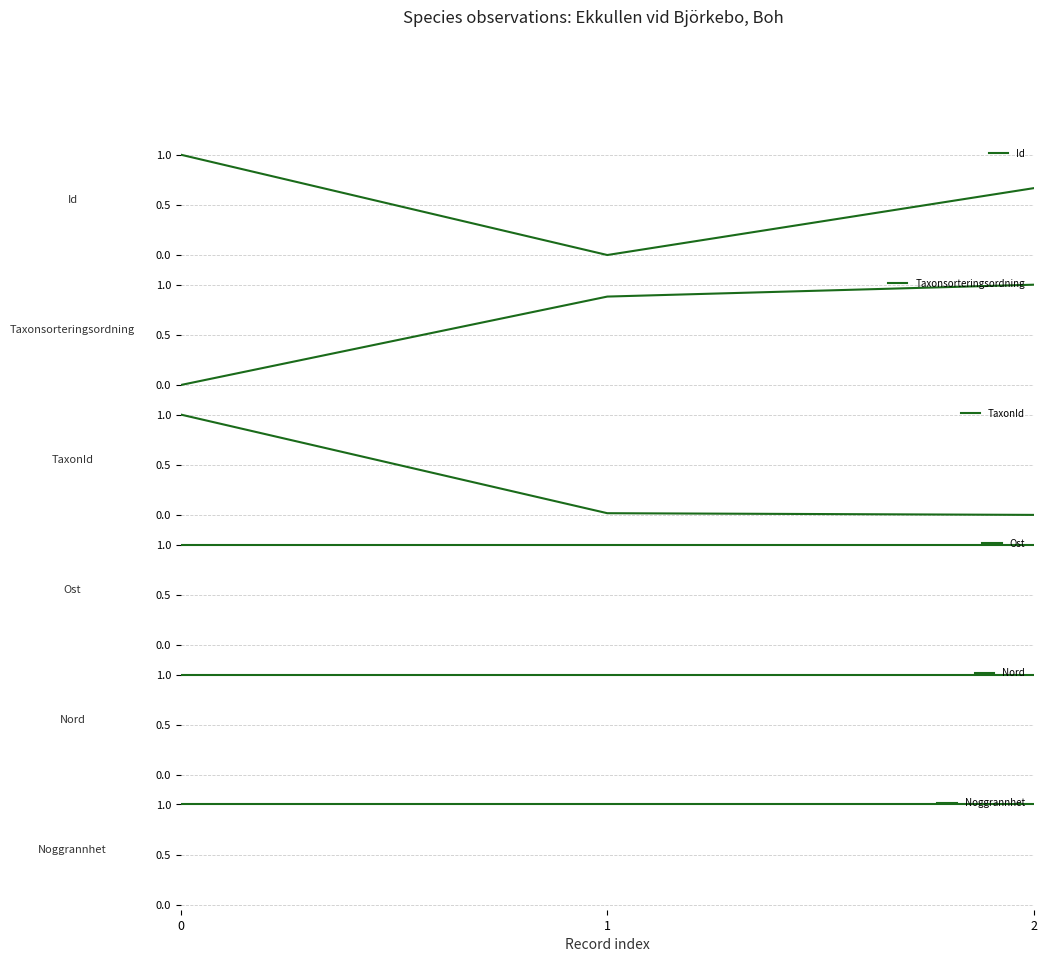

What is the greatest value displayed?

1.0